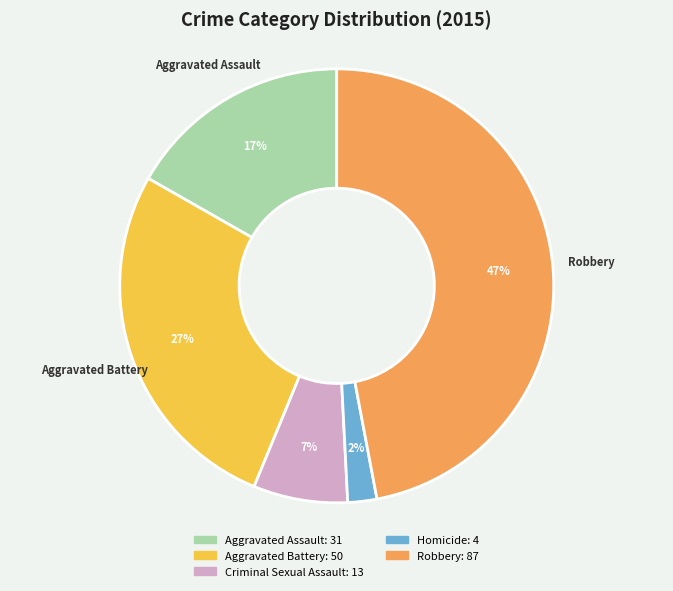

Is it true that Aggravated Battery is 27% of the pie?

True